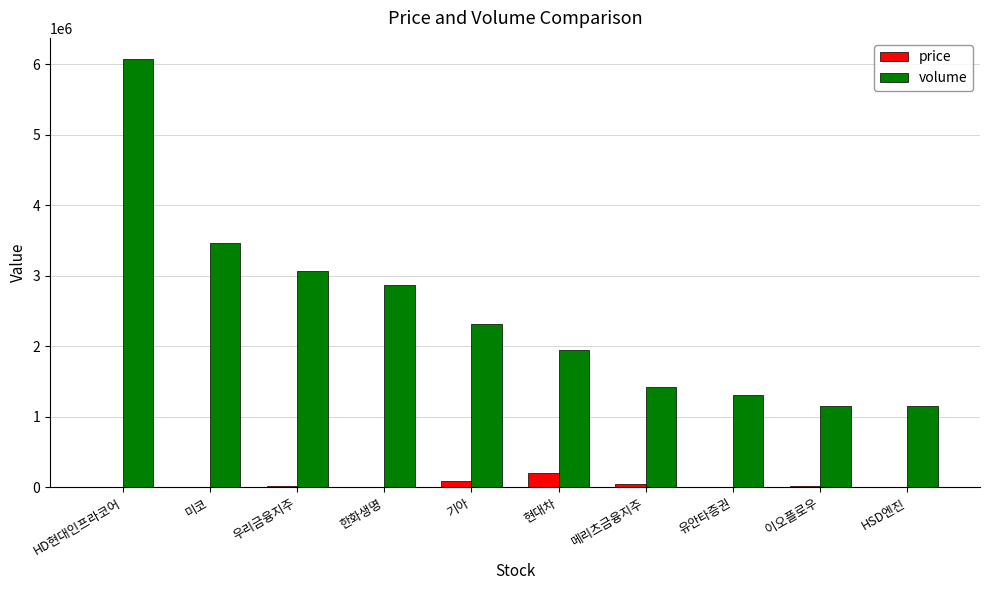

Which series has the largest total across all categories?

volume